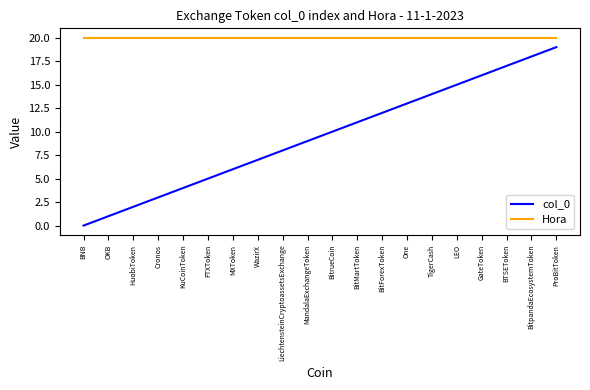

What position from the left is BitMartToken?

12